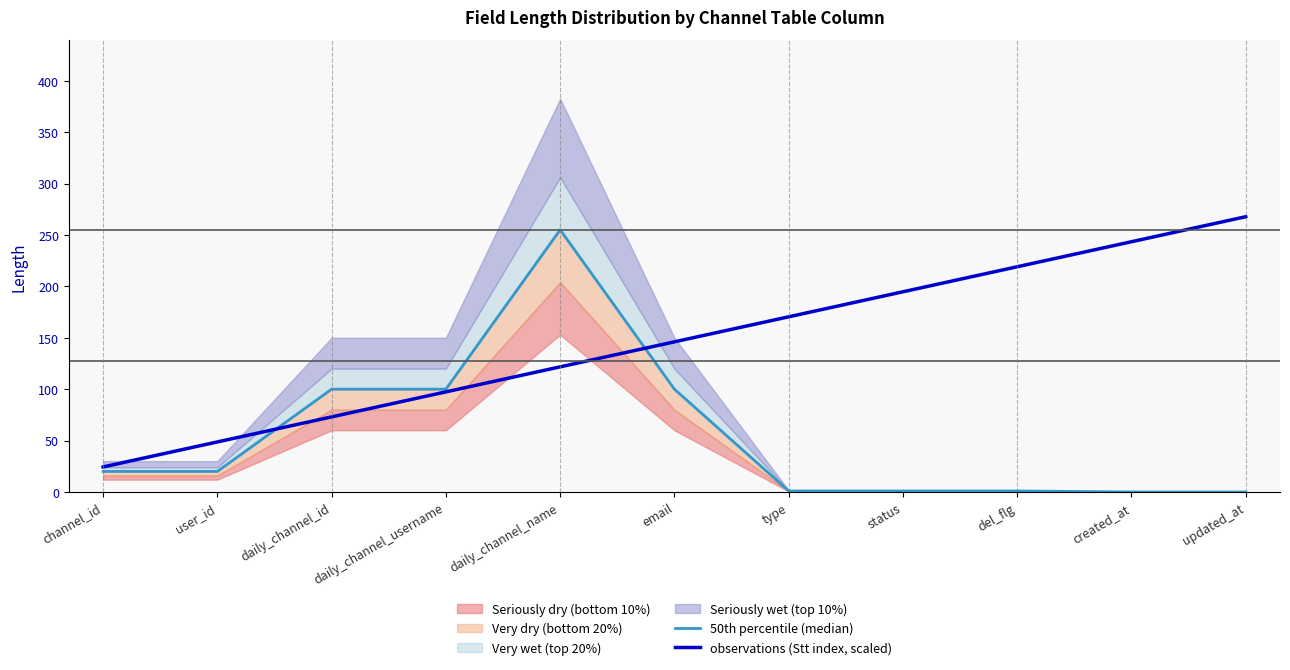

Rank the categories by 50th percentile (median) value from lowest to highest.

created_at, updated_at, type, status, del_flg, channel_id, user_id, daily_channel_id, daily_channel_username, email, daily_channel_name